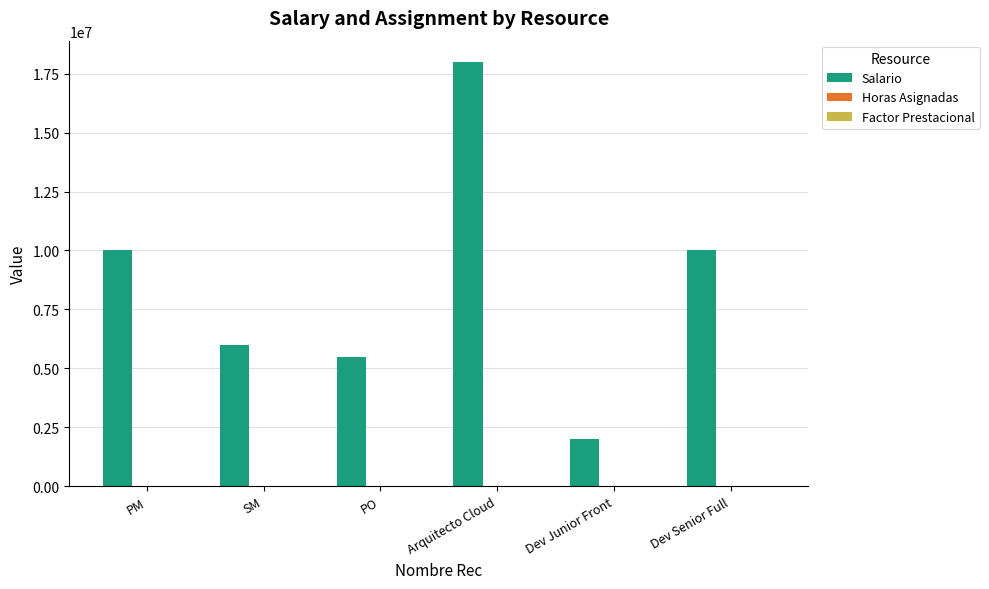

Between PO and Dev Senior Full, which series saw the biggest shift?

Salario